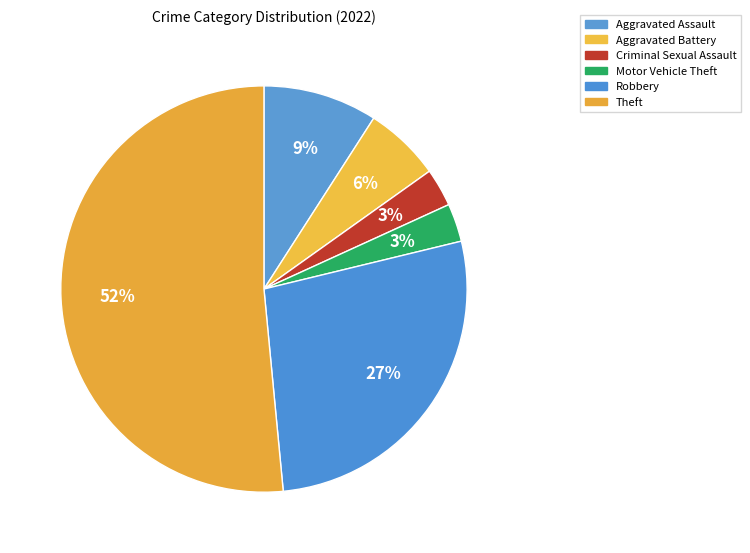

What is the largest slice in the pie chart?

Theft